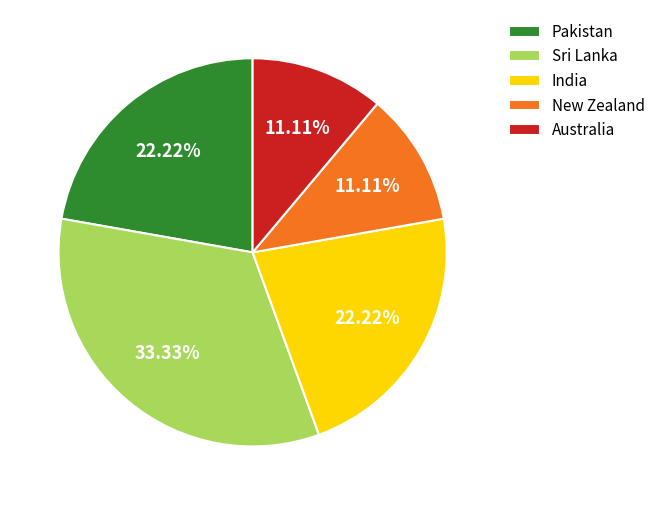

Combined, do New Zealand and Pakistan account for over 50%?

No